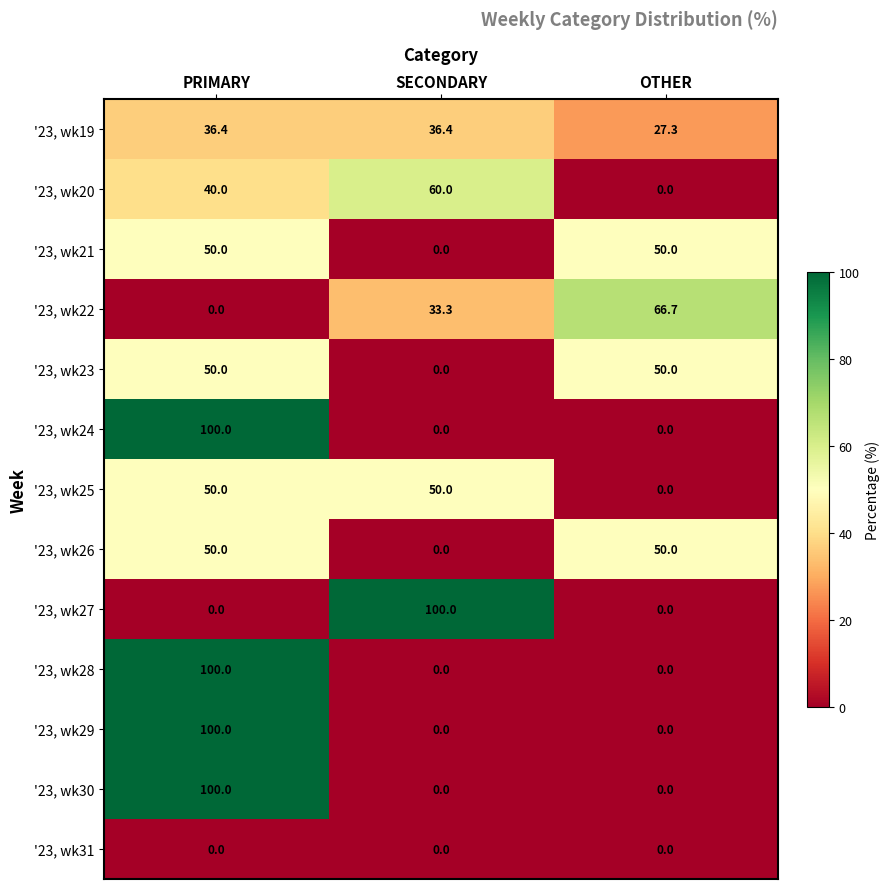

True or false: '23, wk26 has a value of -28.2 at SECONDARY.

False